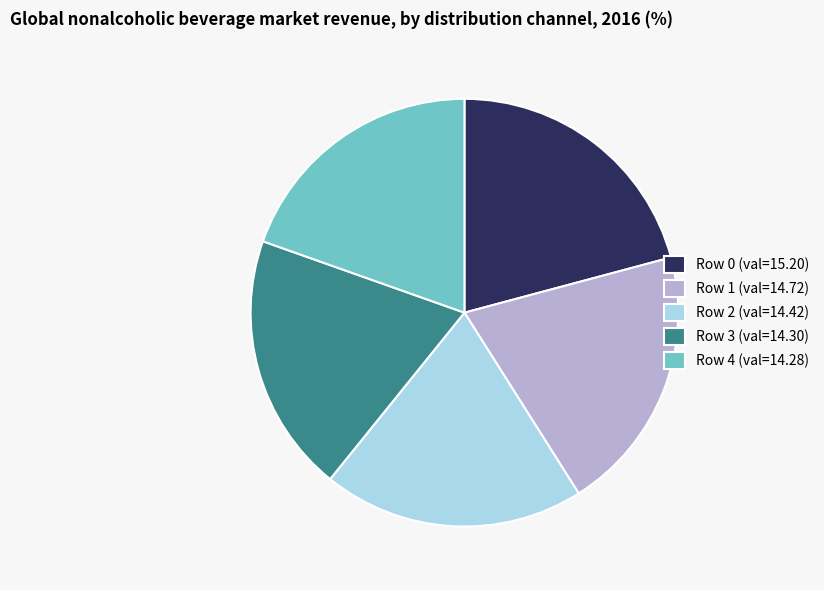

Which slice is the largest?

Row 0 (val=15.20)